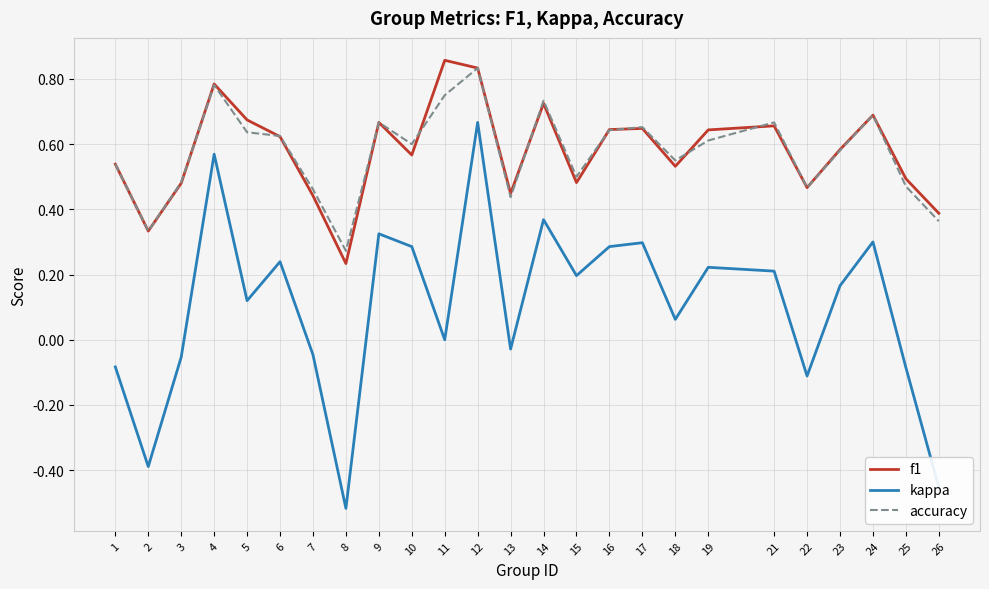

True or false: f1 has a value of 0.4 at 7.

True